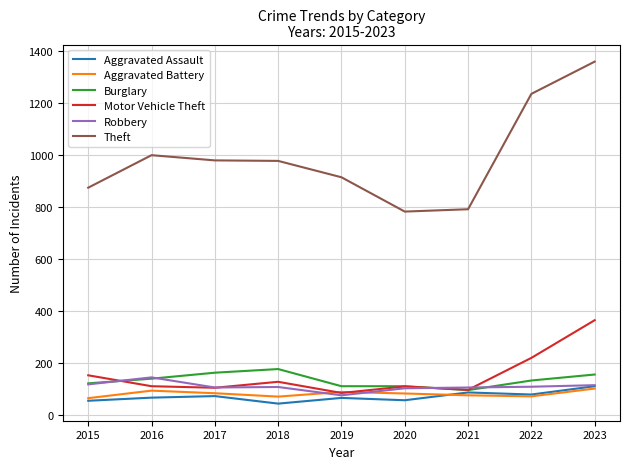

What is the spread (max minus min) of values at 2020?

726